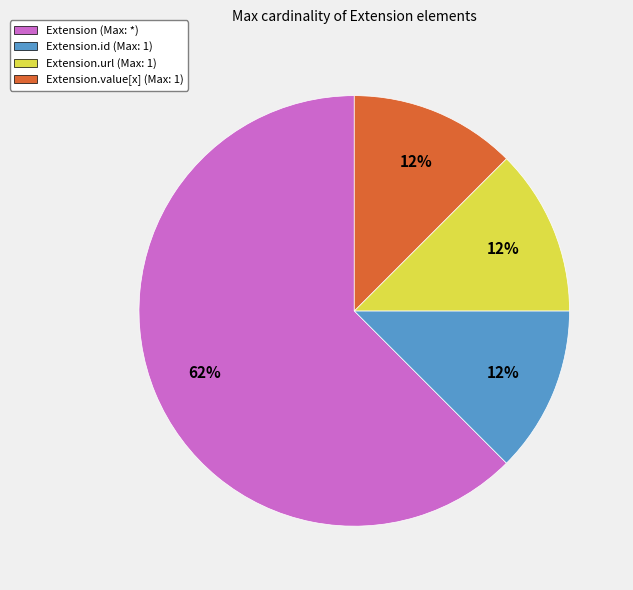

True or false: Extension (Max: *) accounts for 62% of the total.

True